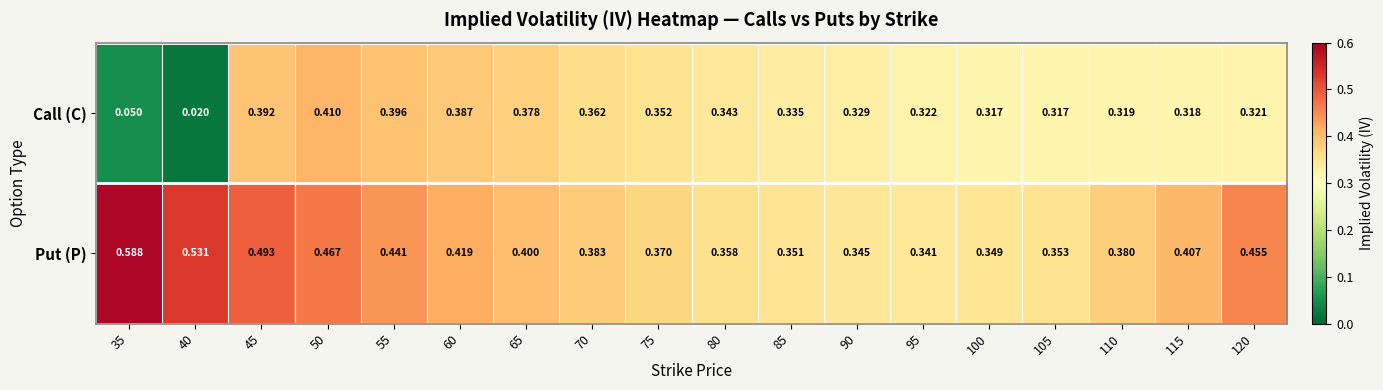

Which label corresponds to the smallest value in the chart?

40